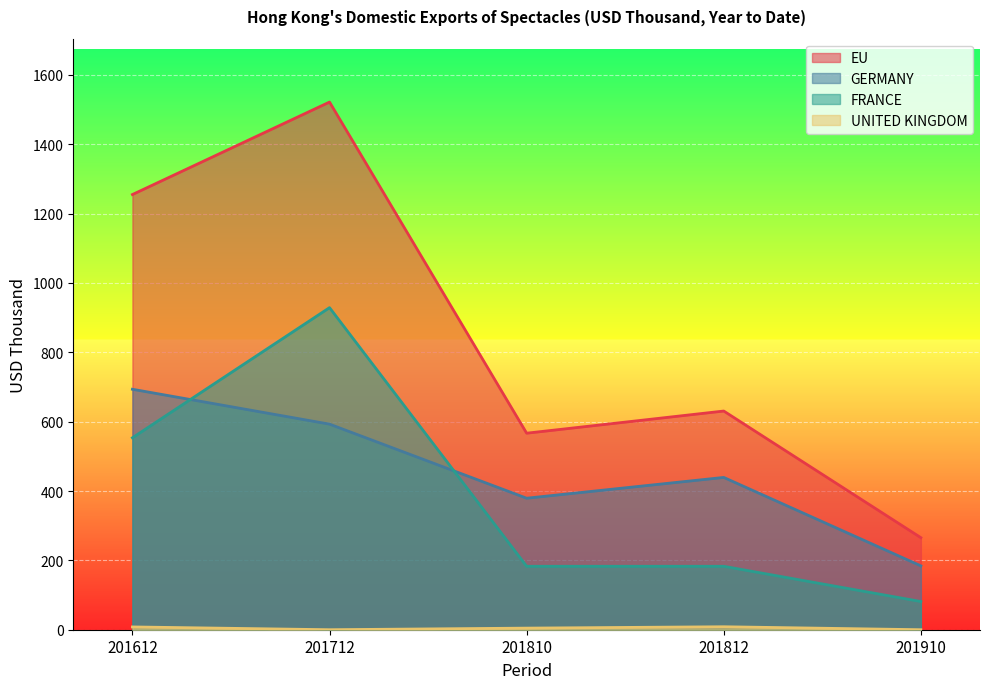

Which series has the largest total across all categories?

EU